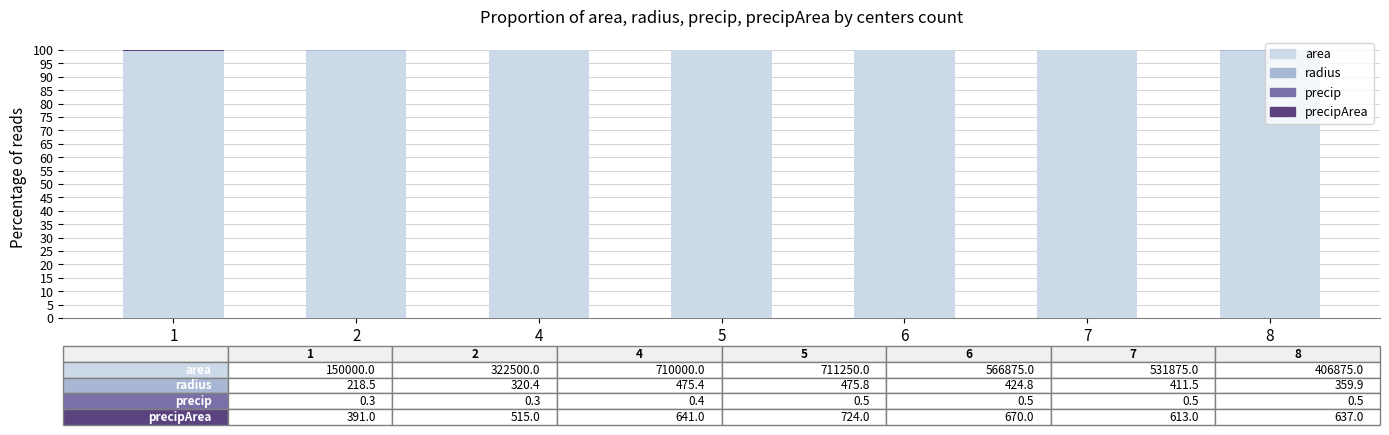

What is the highest value of the area series?

99.8